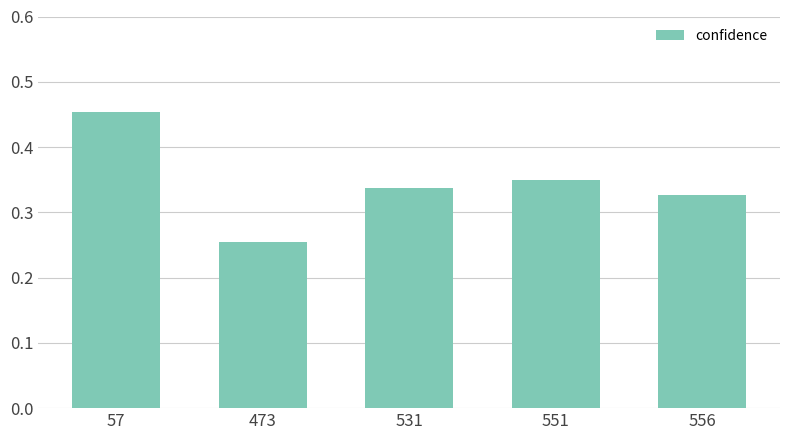

How many values are between 0 and 1?

5